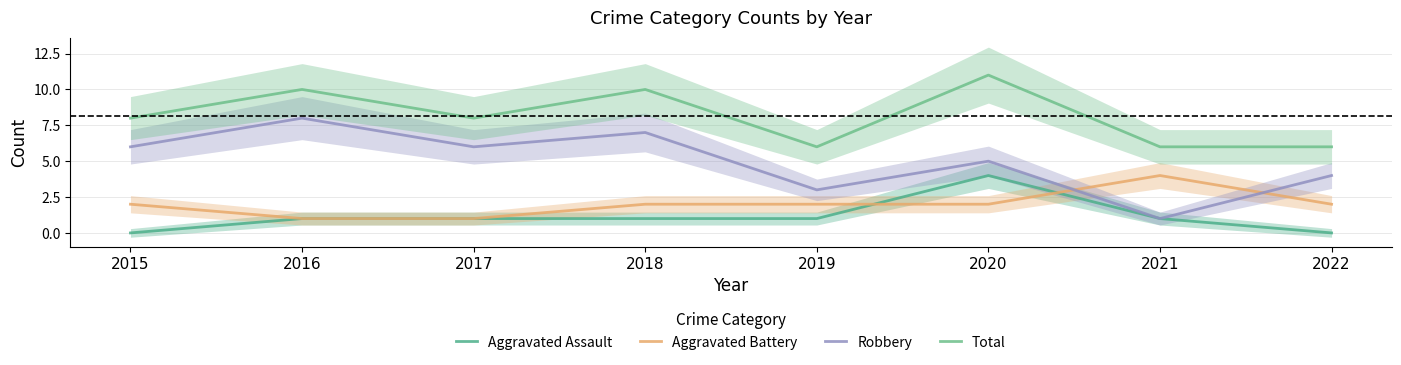

At which category is the sum across all series the highest?

2020